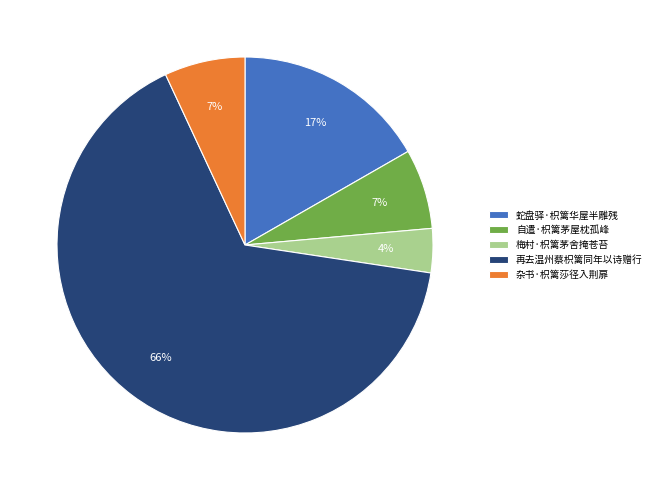

Do 杂书·枳篱莎径入荆扉 and 梅村·枳篱茅舍掩苍苔 together represent more than half of the pie?

No